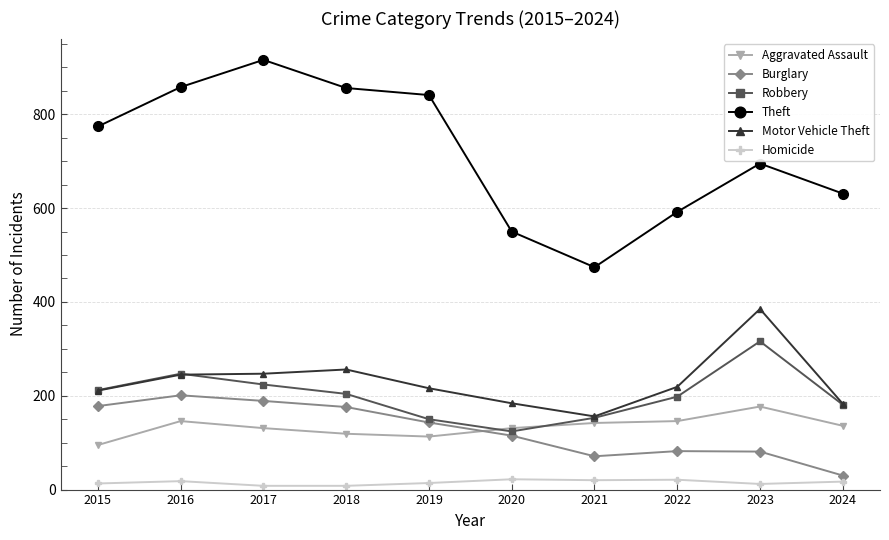

Which series has the widest spread of values?

Theft